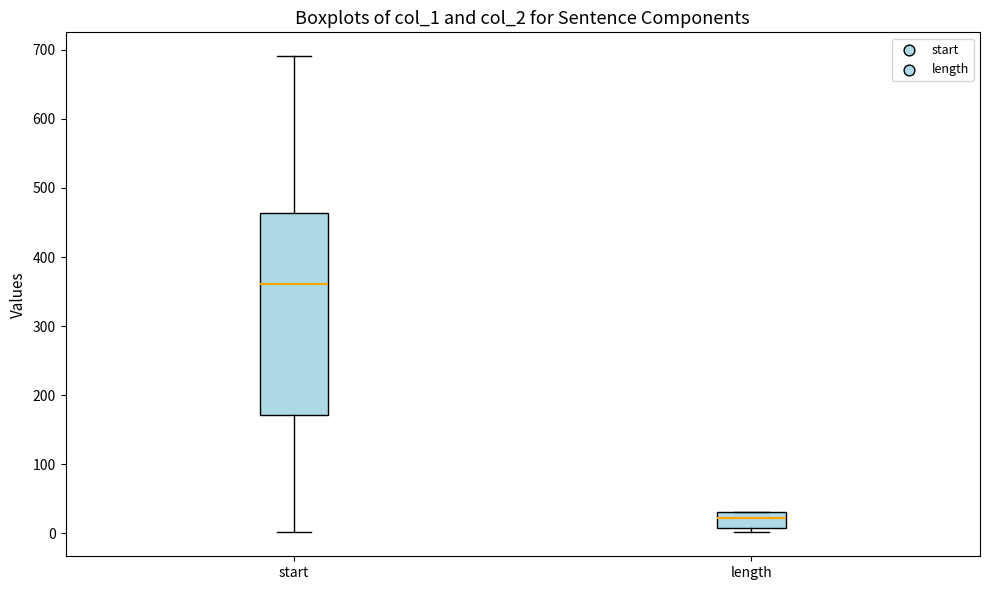

Comparing the boxes themselves (not the whiskers), which one is the tallest?

start